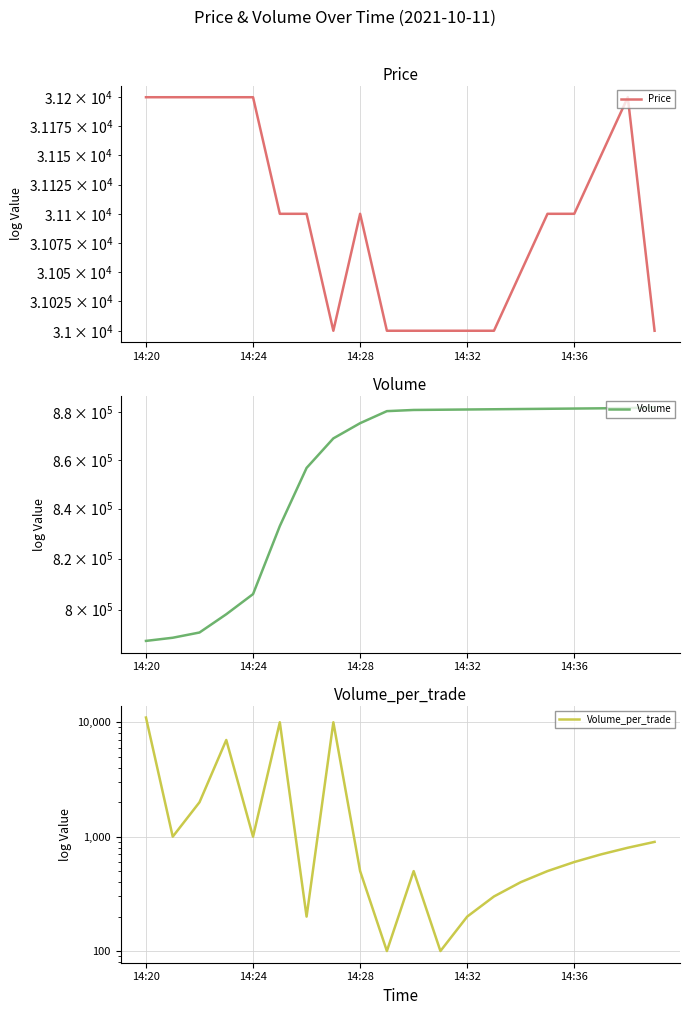

What are all the series names shown in the legend?

Price, Volume, Volume_per_trade